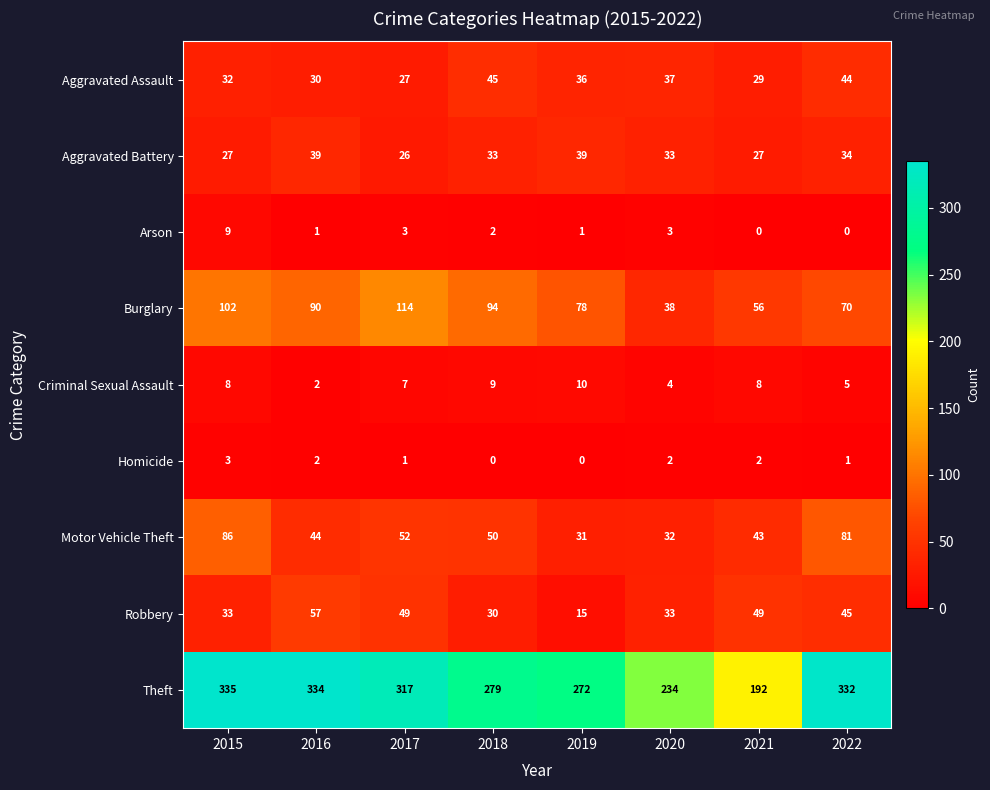

Which category has the highest value across all series?

2015